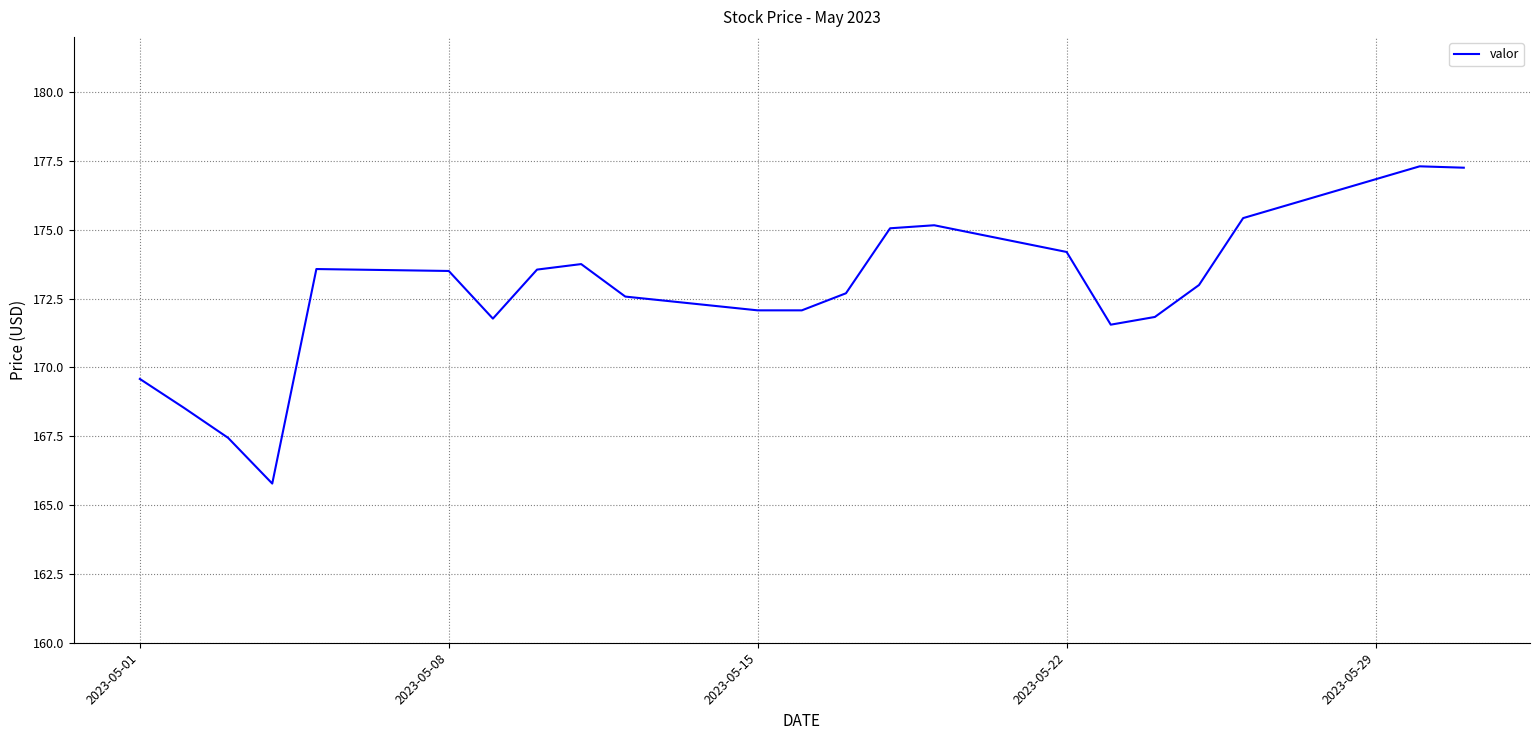

What is the minimum value shown in the chart?

165.8